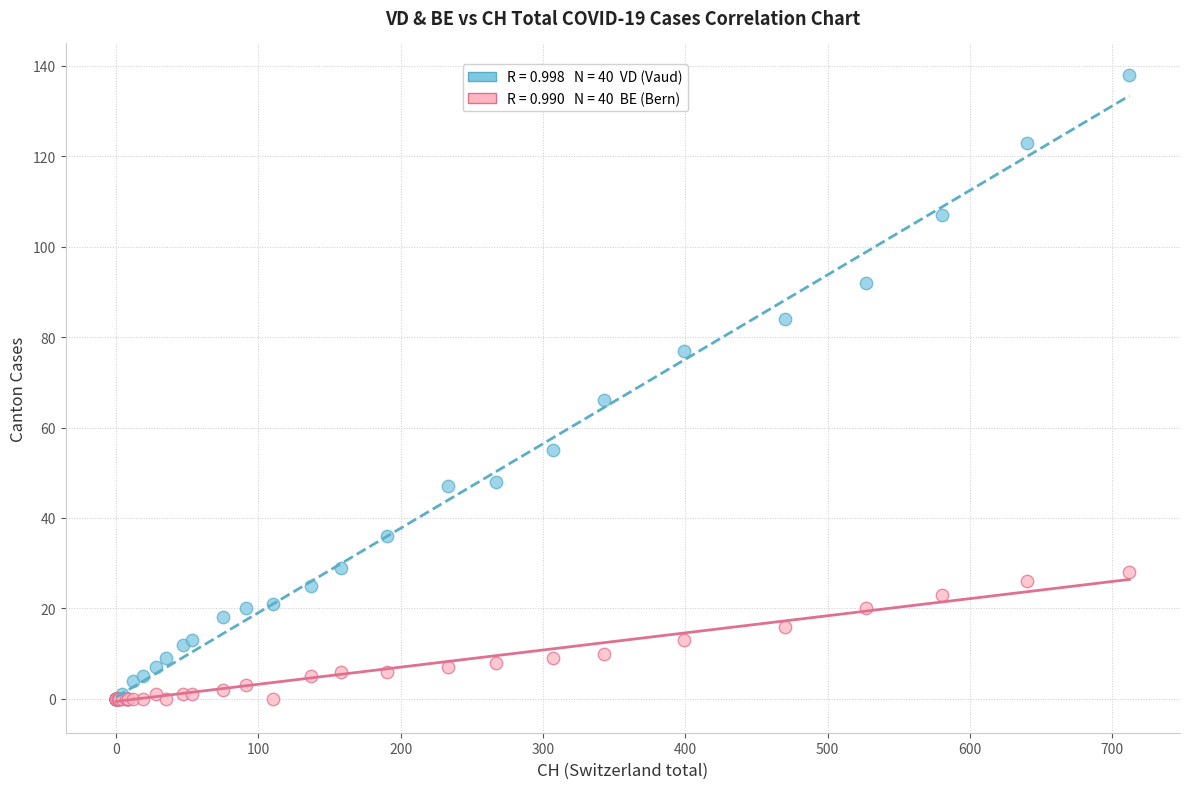

Across all series, what Y value is closest to 69?

66